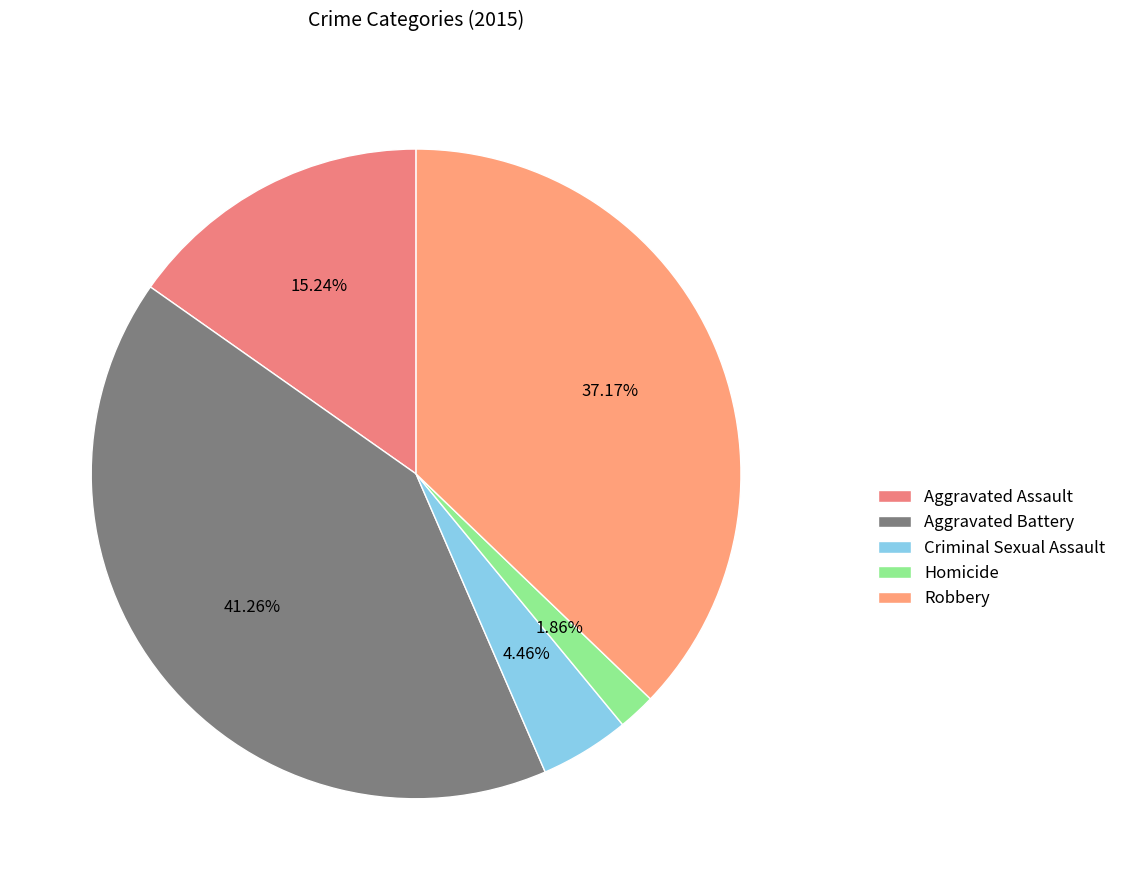

Which category has the biggest portion of the pie?

Aggravated Battery